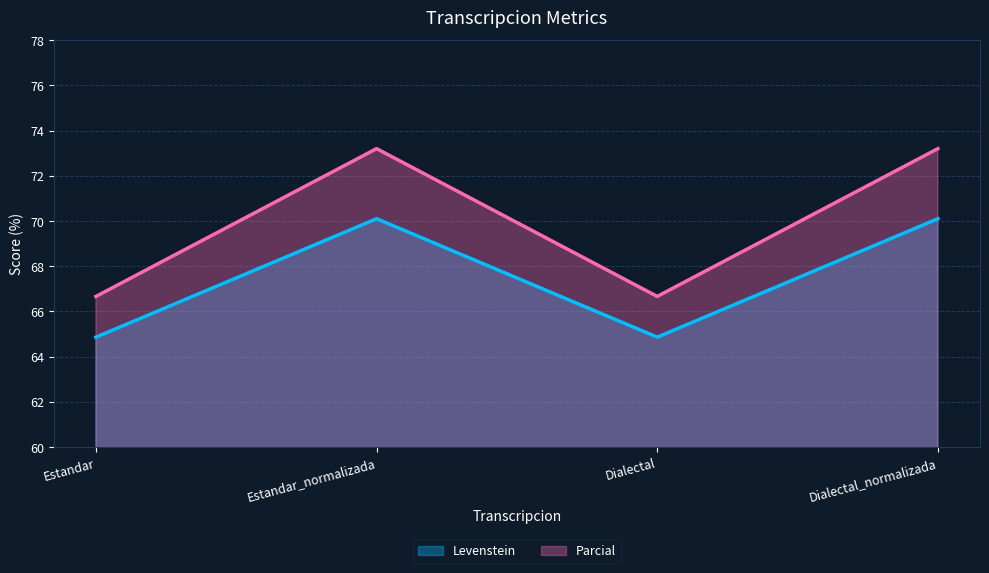

What value does the Levenstein series have at Dialectal?

64.9